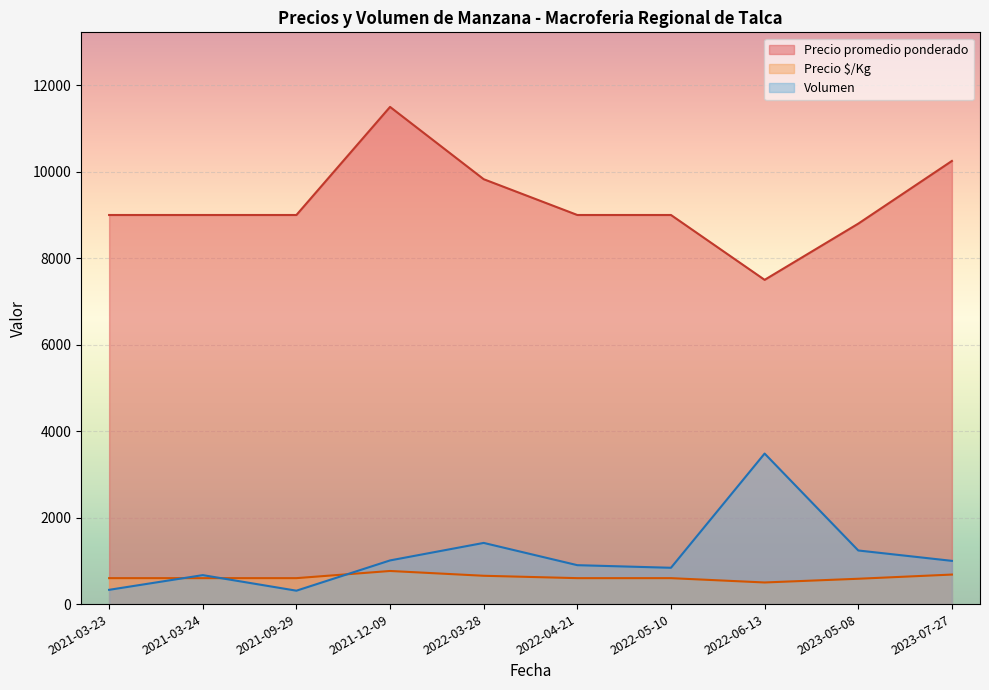

The value of Volumen at 2023-07-27 is 1656. True or false?

False